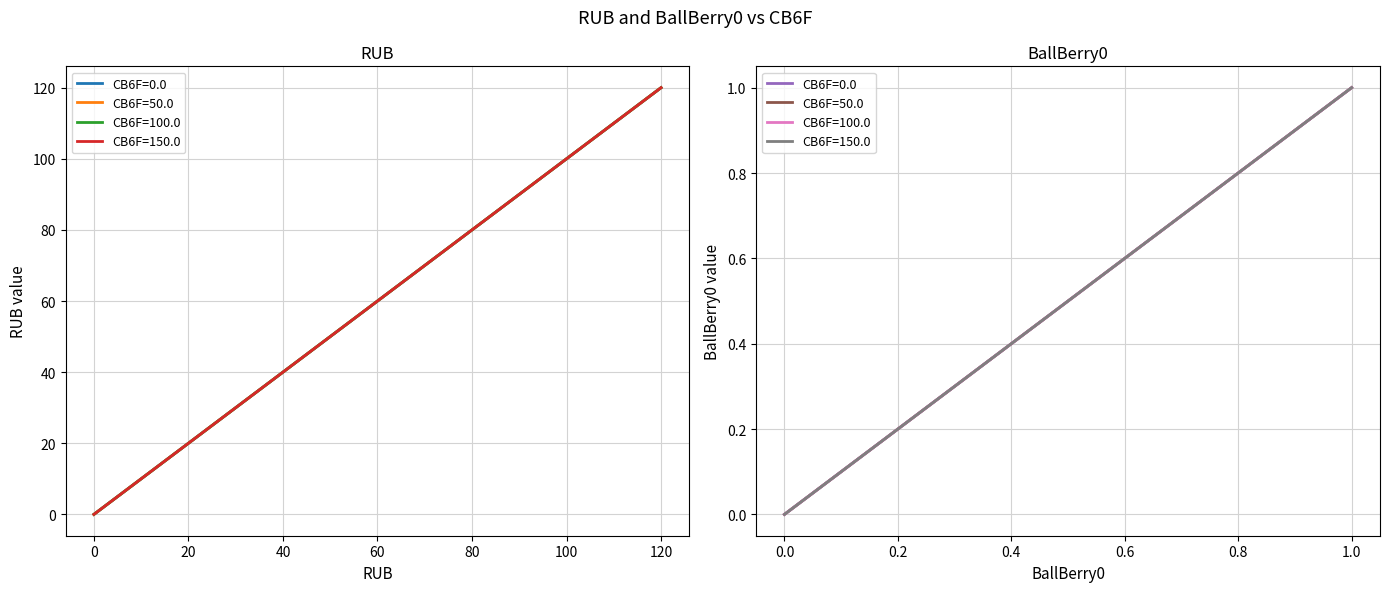

Reading left to right, what are all the values shown in this chart?

RUB: 0.0	40.0	80.0	120.0	0.0	40.0	80.0	120.0	0.0	40.0	80.0	120.0	0.0	40.0	80.0	120.0
BallBerry0: 0.0	0.0	0.0	0.0	0.3	0.3	0.3	0.3	0.7	0.7	0.7	0.7	1.0	1.0	1.0	1.0